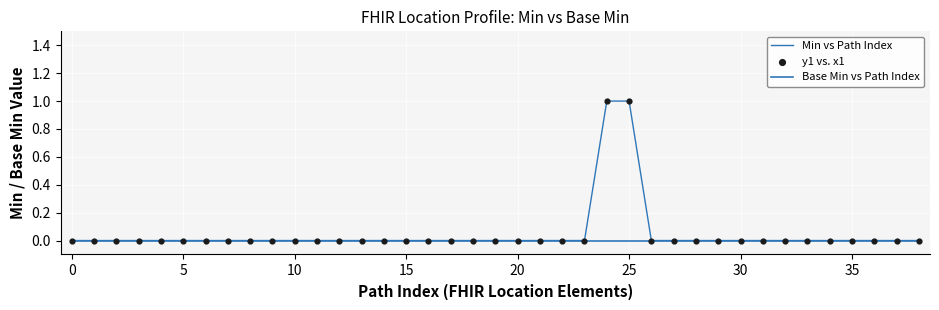

At how many categories does at least one series exceed 0?

2